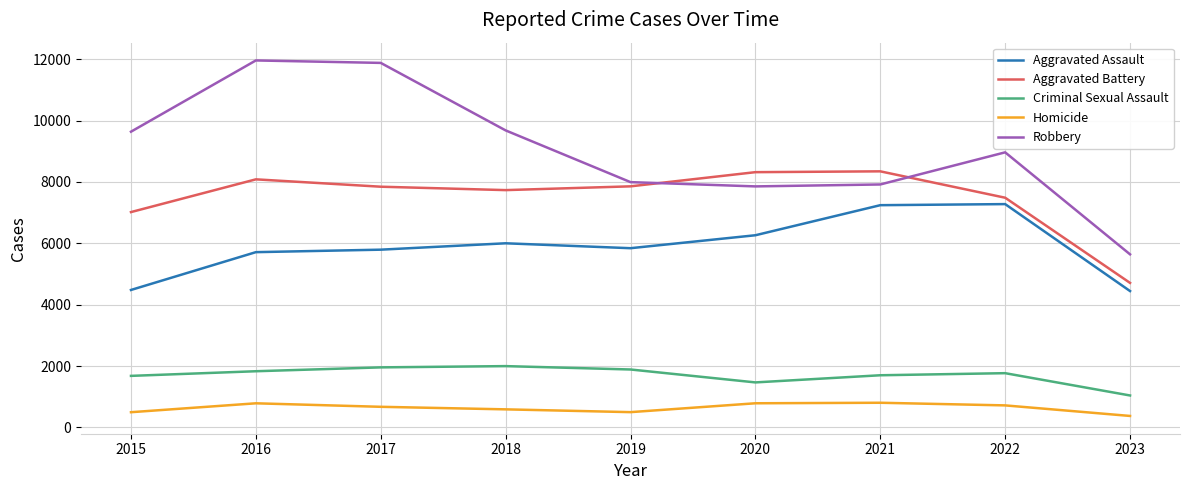

Which series has the largest range (max minus min)?

Robbery